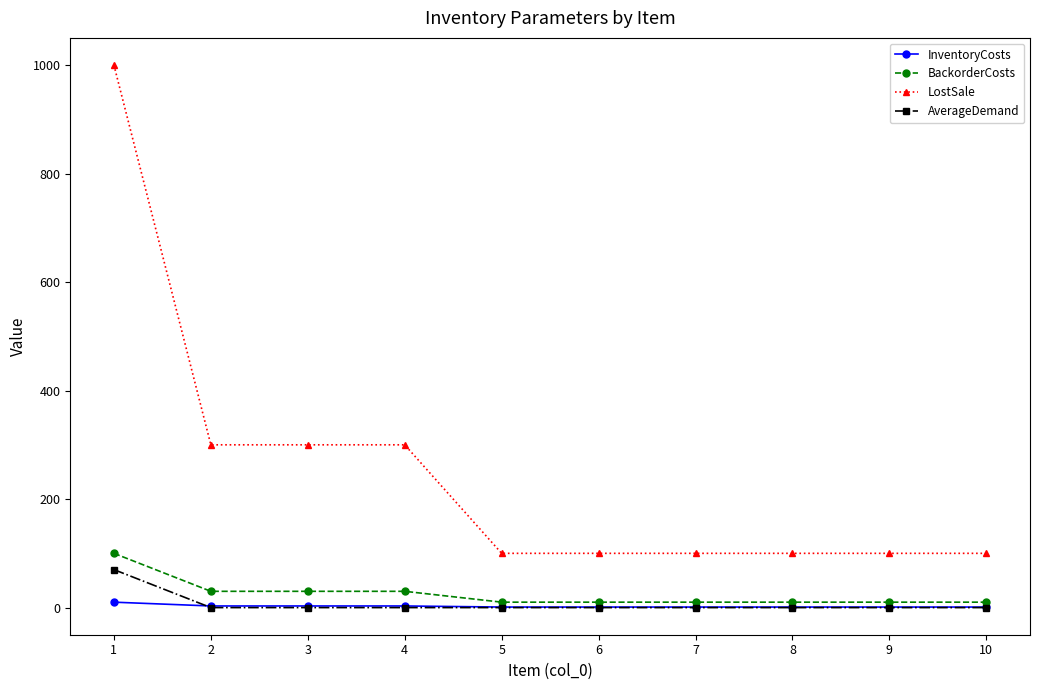

Is the value of LostSale at 6 greater than the value of BackorderCosts at 7?

Yes